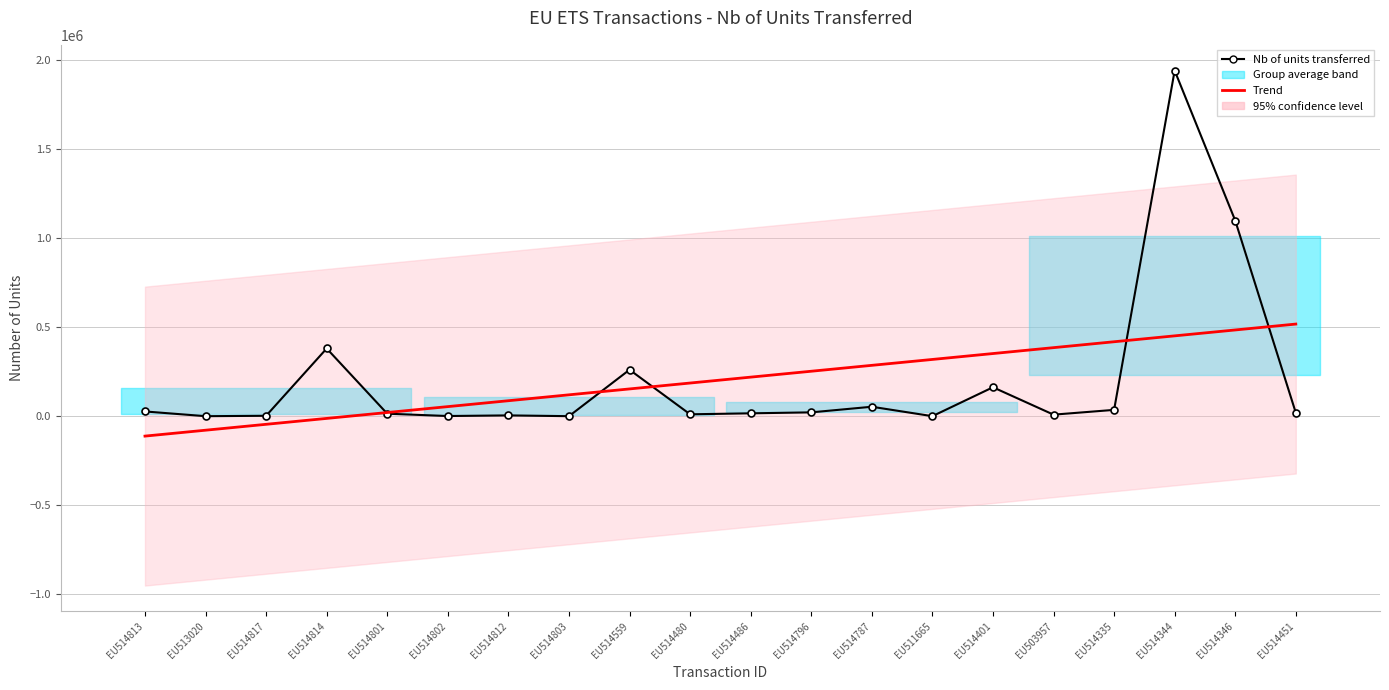

At how many categories does at least one series exceed 1198337?

1